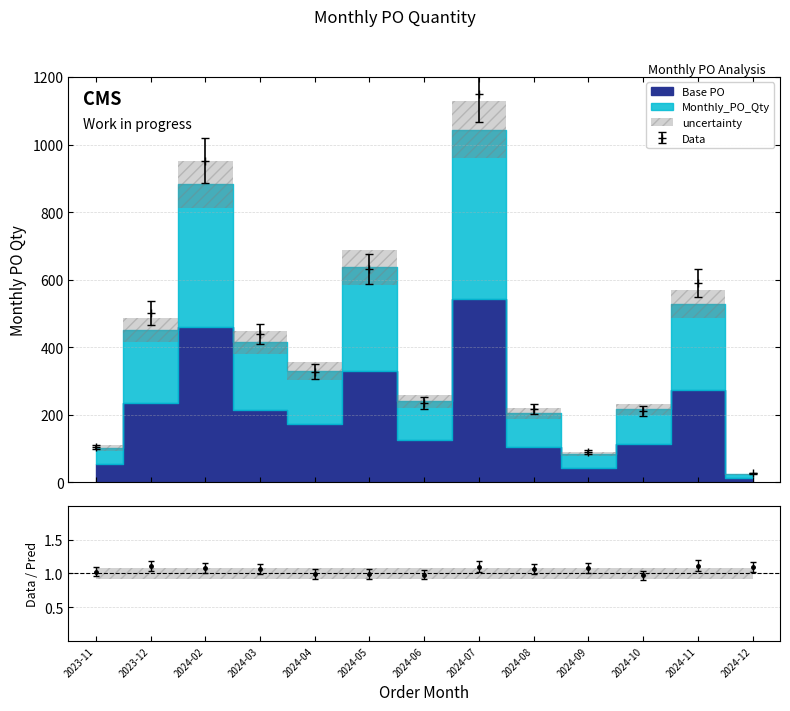

The chart shows a value of 358.5 at 2024-06. True or false?

False